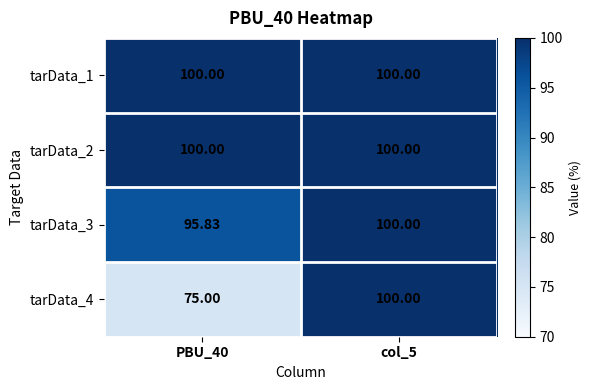

Is the value of tarData_2 at PBU_40 greater than the value of tarData_4 at PBU_40?

Yes